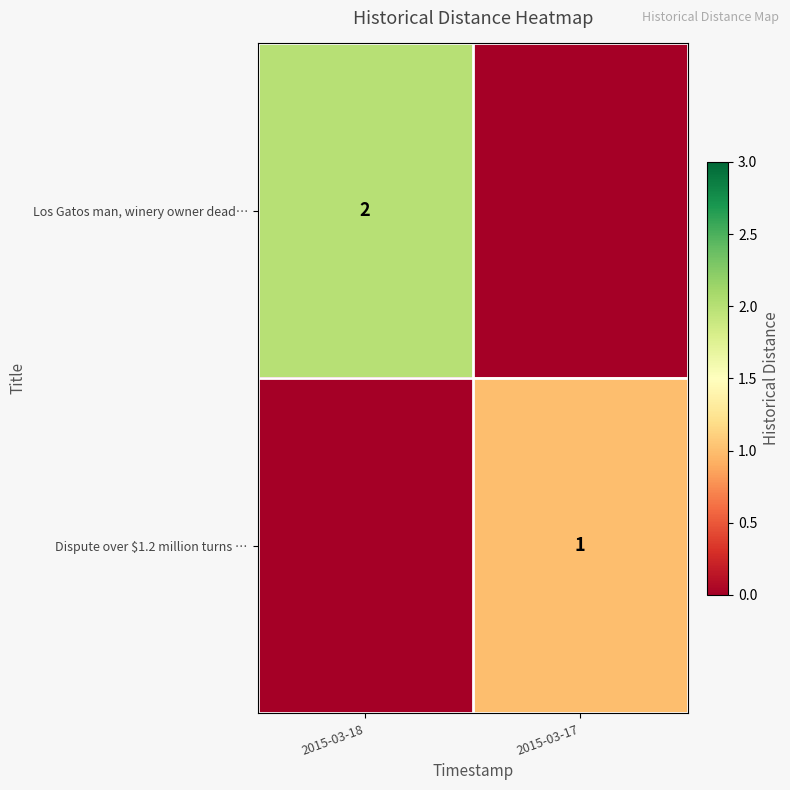

The Los Gatos man, winery owner dead… series shows 3 at 2015-03-18. True or false?

False